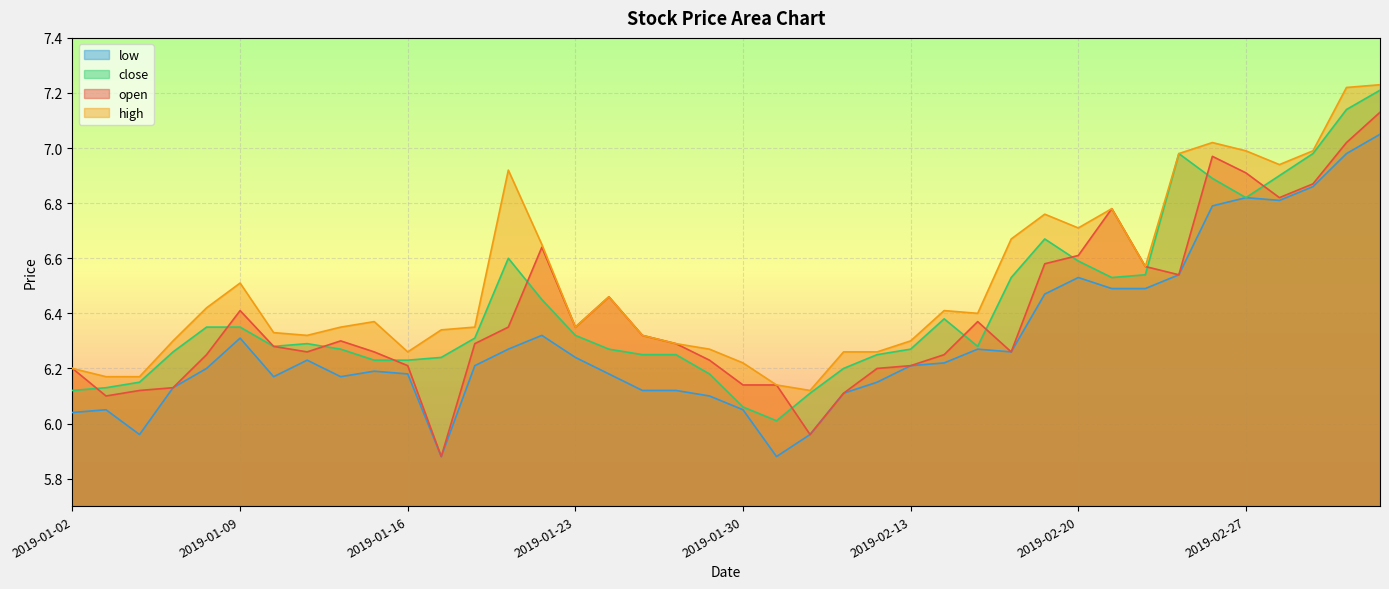

What is the lowest value of the high series?

6.1